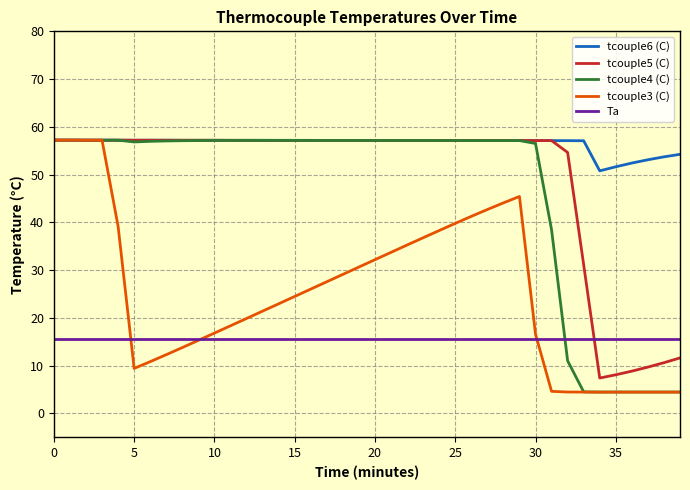

What is the maximum value for tcouple3 (C)?

57.2